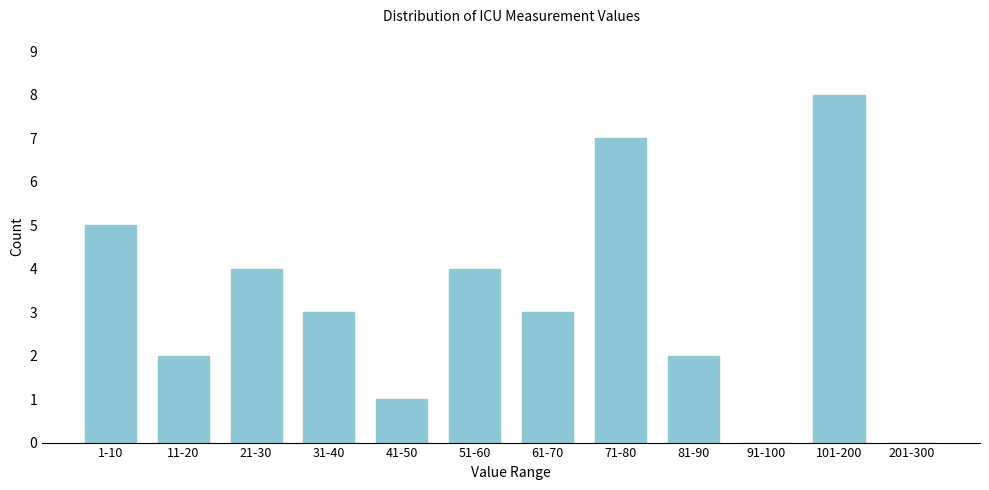

Reading right to left, extract all data points from this chart.

201-300=0	101-200=8	91-100=0	81-90=2	71-80=7	61-70=3	51-60=4	41-50=1	31-40=3	21-30=4	11-20=2	1-10=5